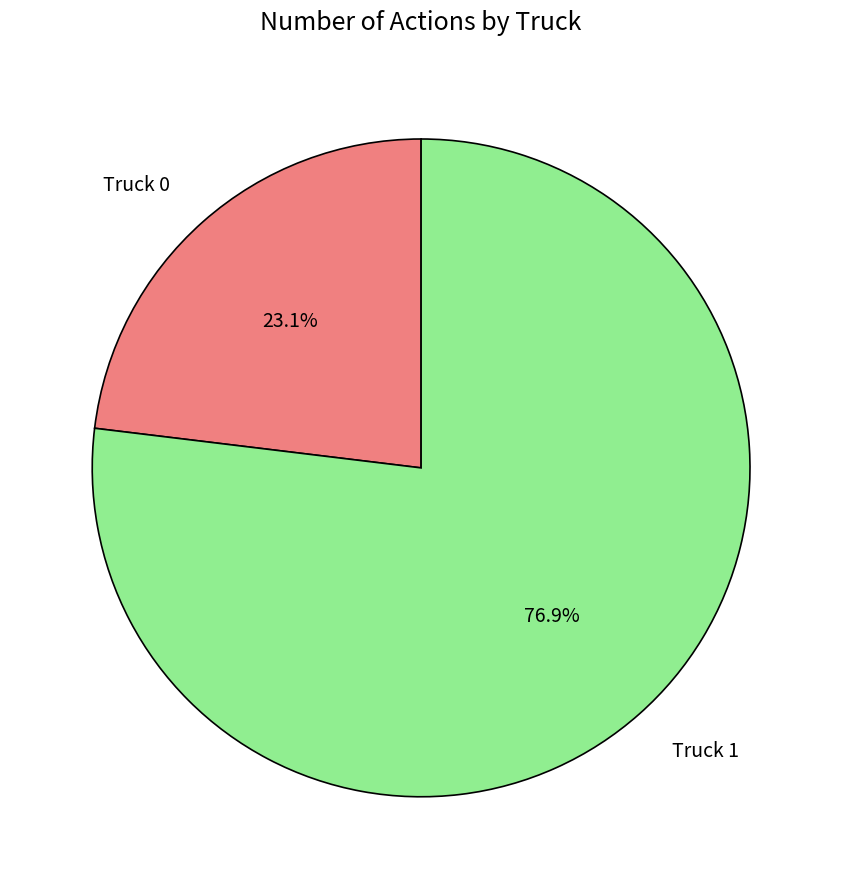

How many segments does this pie chart have?

2